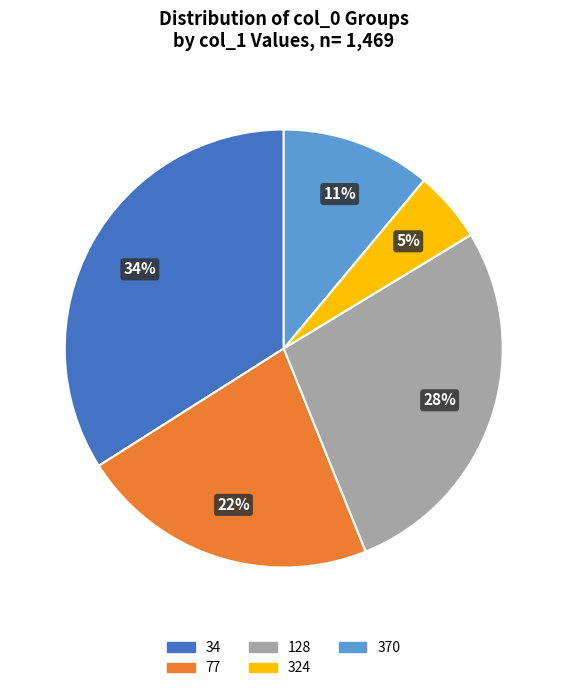

To the nearest percent, what is the difference between the largest and smallest slice percentages?

29%